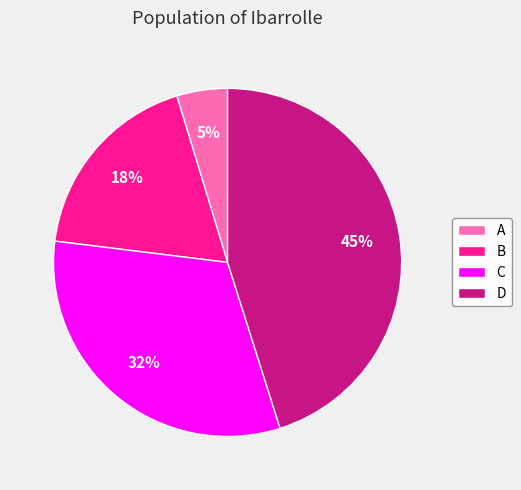

Does A represent more than half of the total?

No